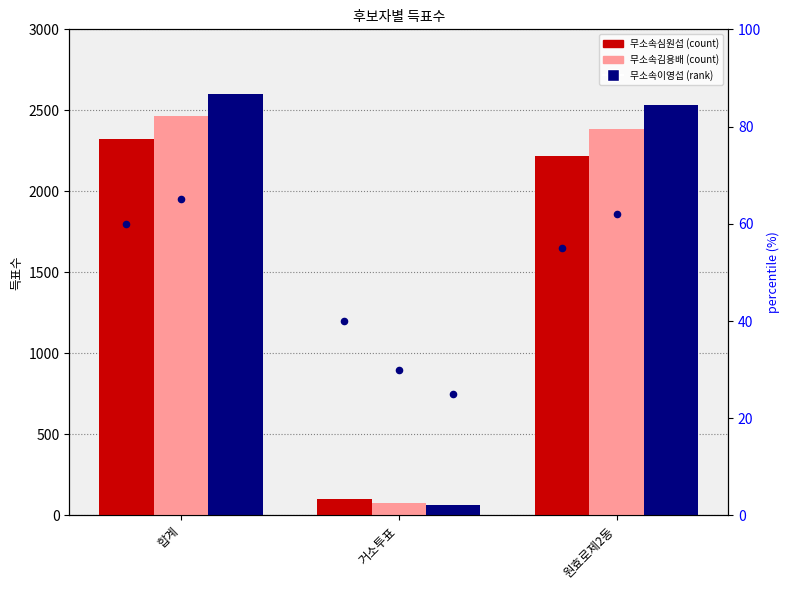

Which series reaches the minimum Y coordinate?

무소속이영섭 percentile